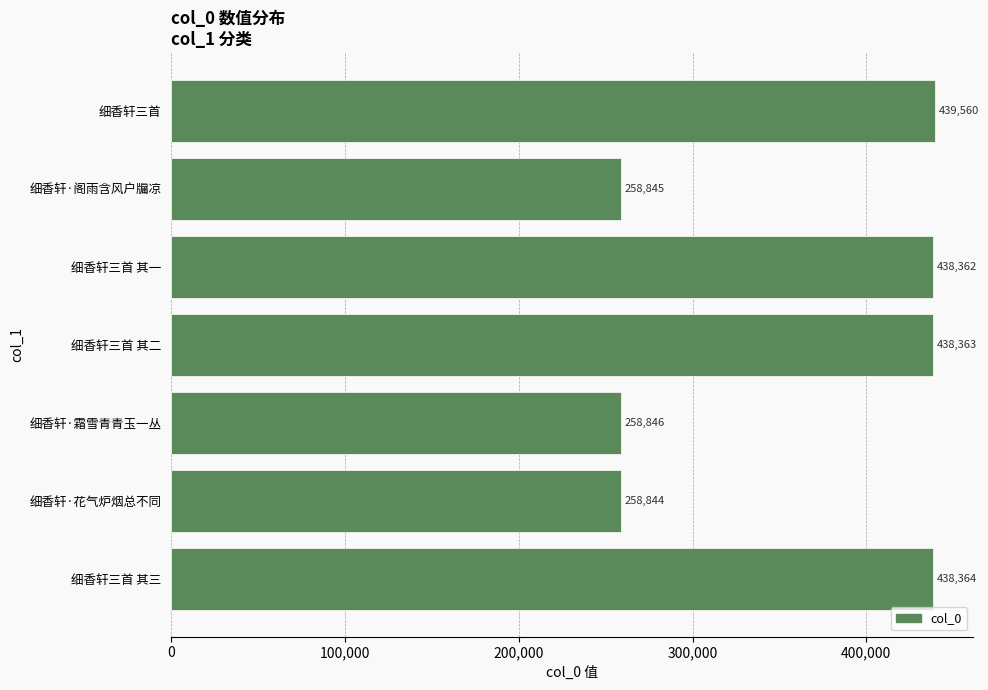

How many bars are there in total?

7